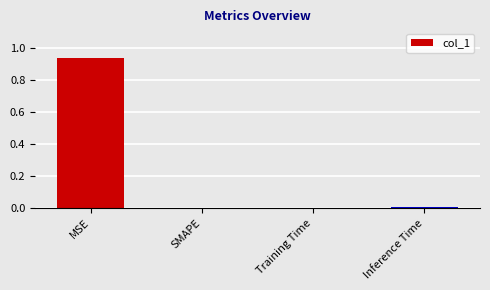

Which has a higher value, MSE or Training Time?

MSE